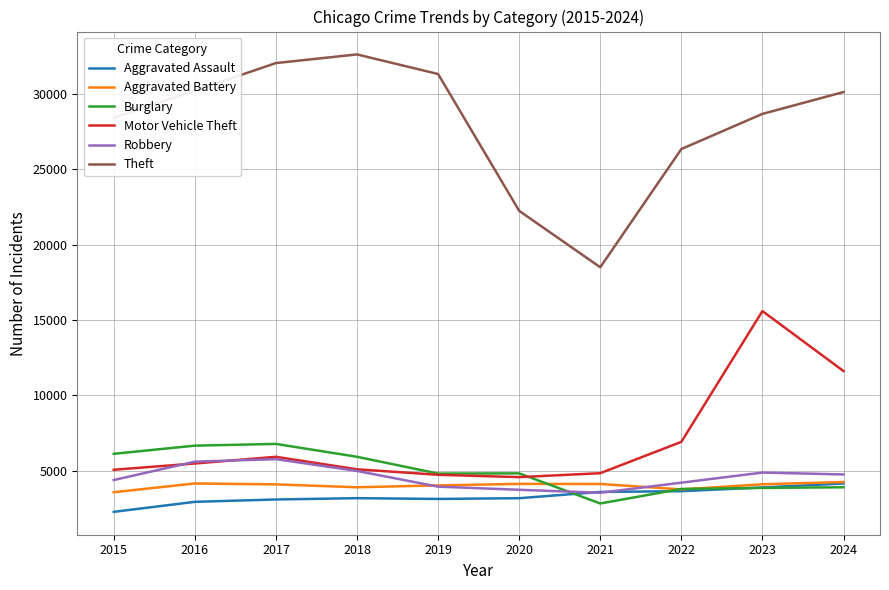

Which series has the widest spread of values?

Theft